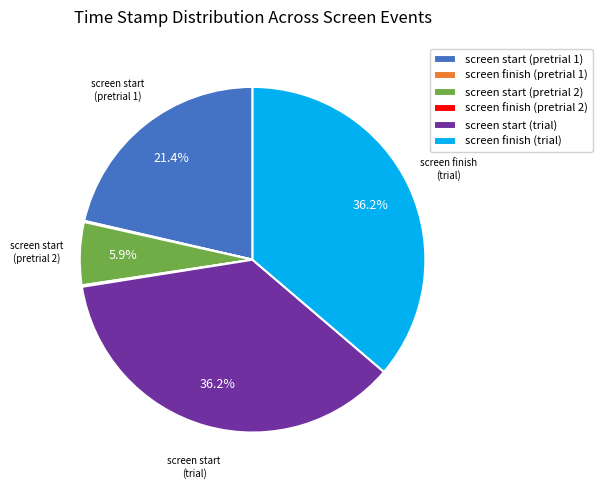

Does any single category account for the majority?

No